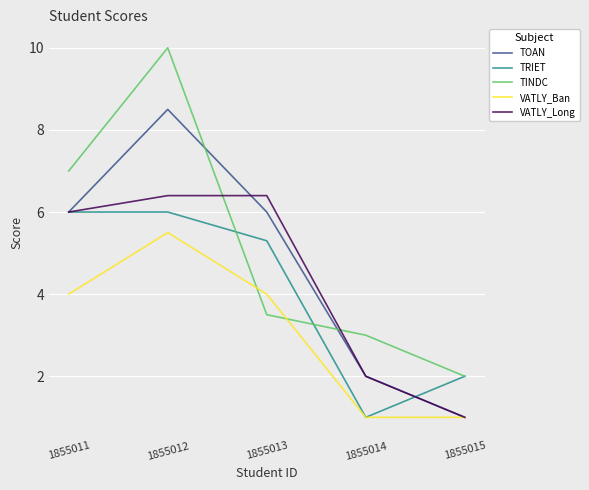

What is the greatest value displayed?

10.0